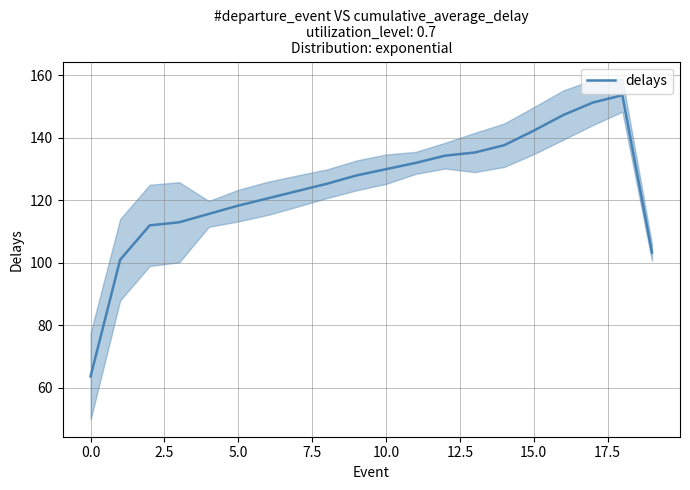

What is the lowest value of the delays series?

63.7